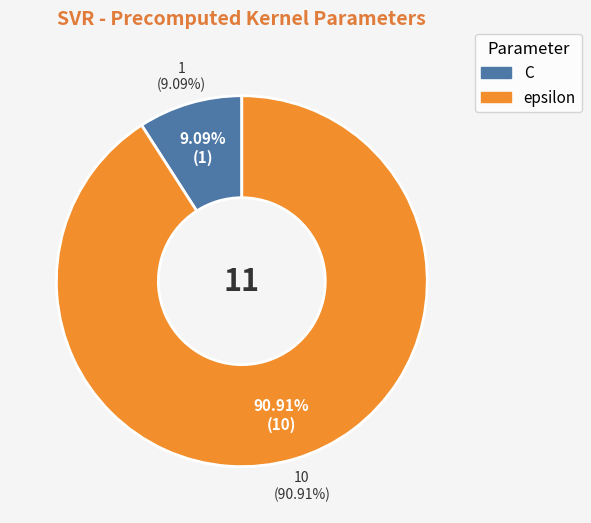

To the nearest percent, what is the combined percentage of epsilon and C?

100%